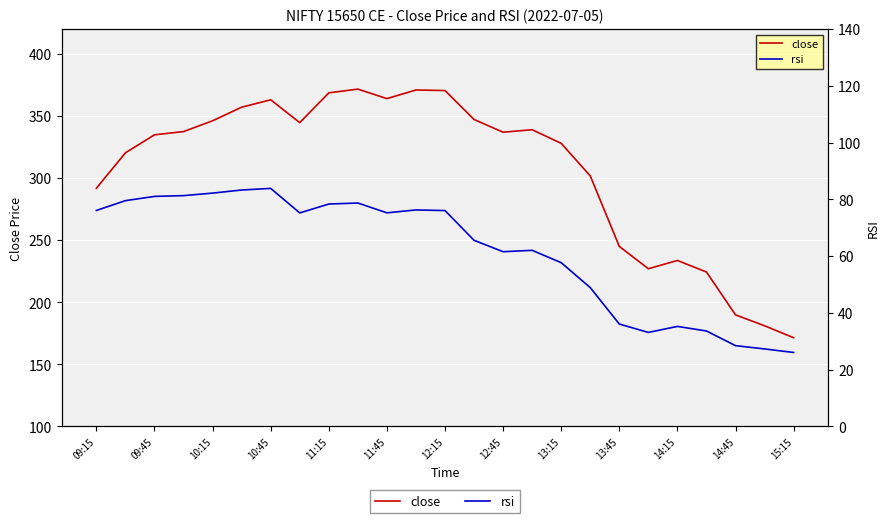

At 15:15, list the series in order from largest to smallest.

close, rsi